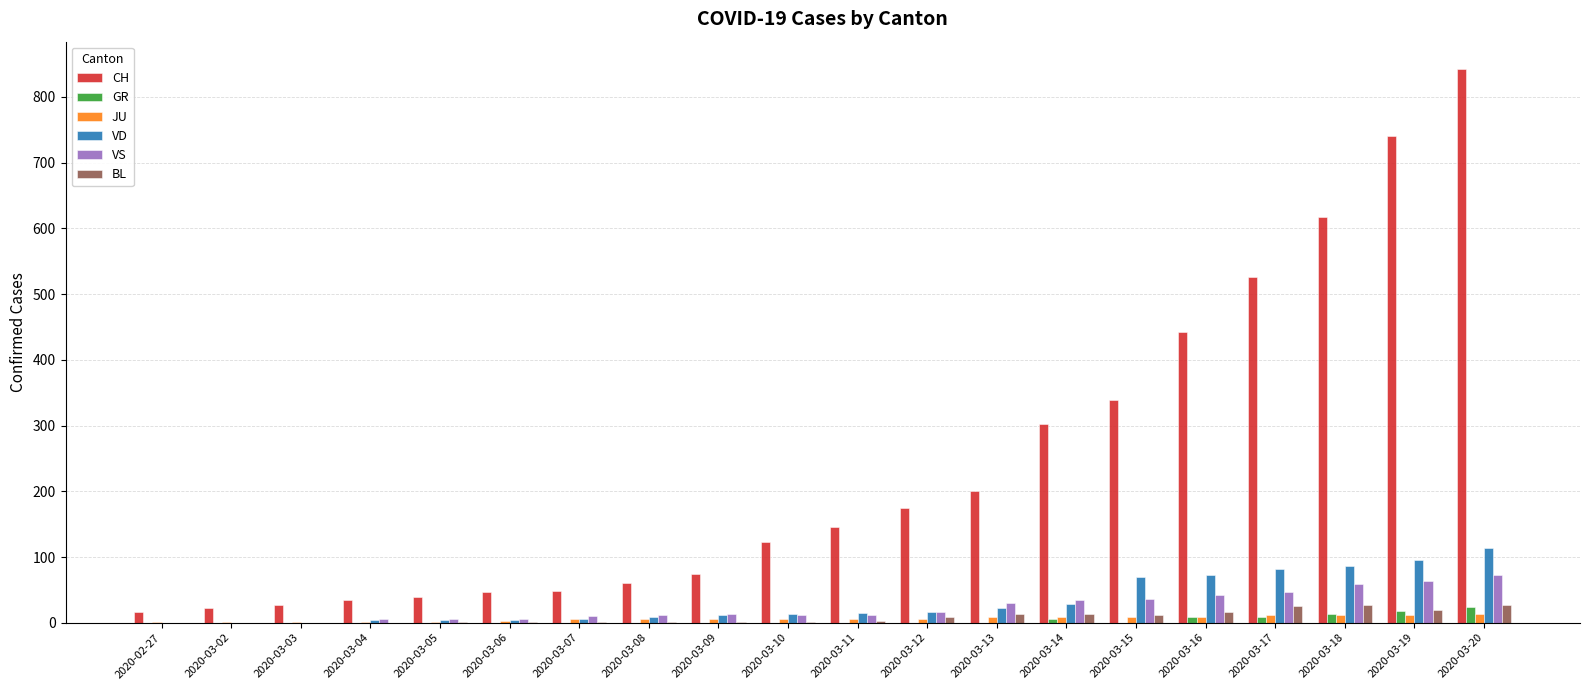

What is the maximum value for VD?

114